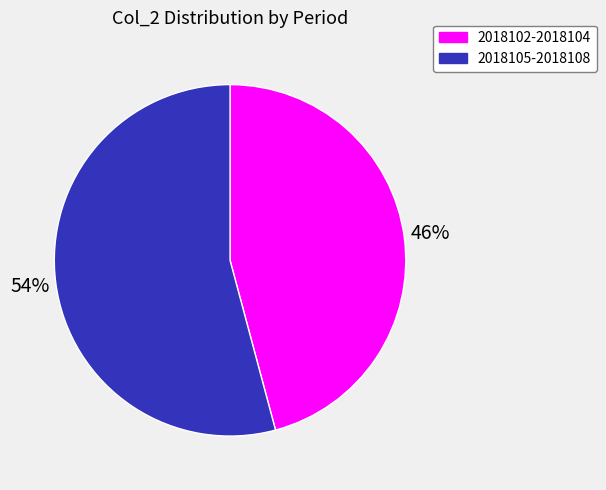

Does any single category account for the majority?

Yes